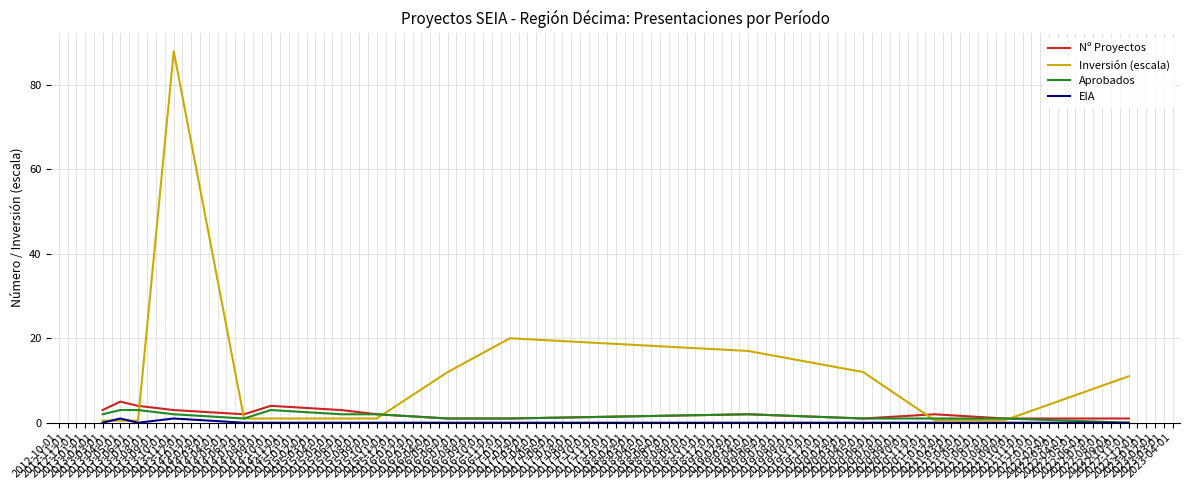

Which series has the widest spread of values?

Inversión (escala)